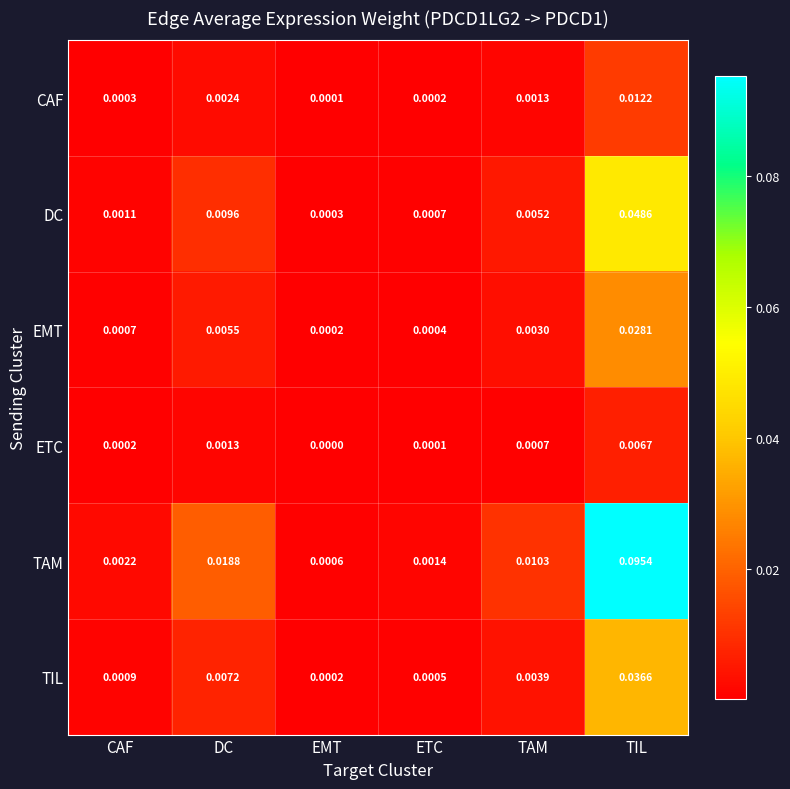

At which label is EMT closest to 0?

EMT